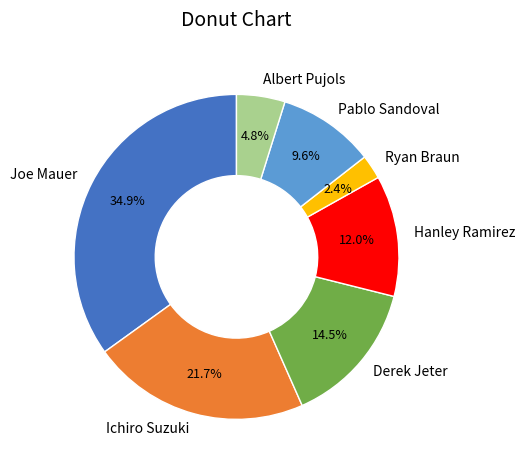

Is the sum of Derek Jeter and Pablo Sandoval greater than half?

No